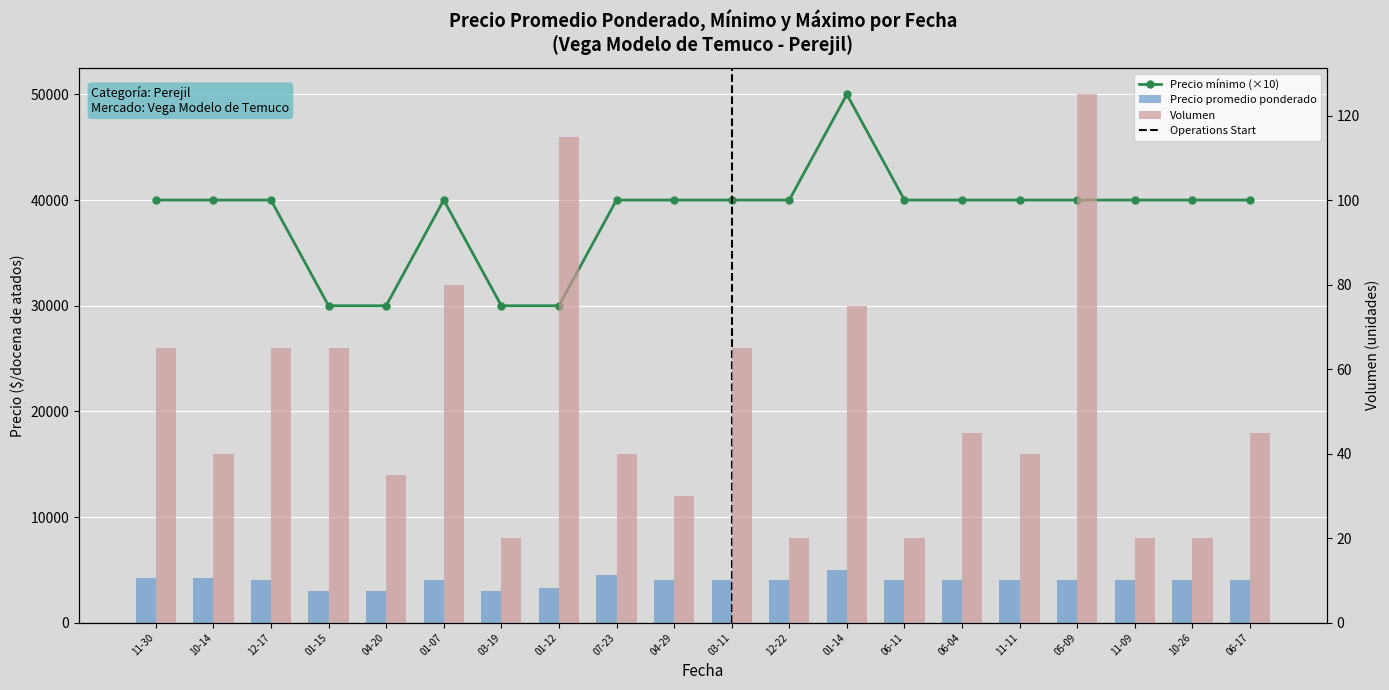

Which has a higher value, 03-11 or 10-14?

03-11